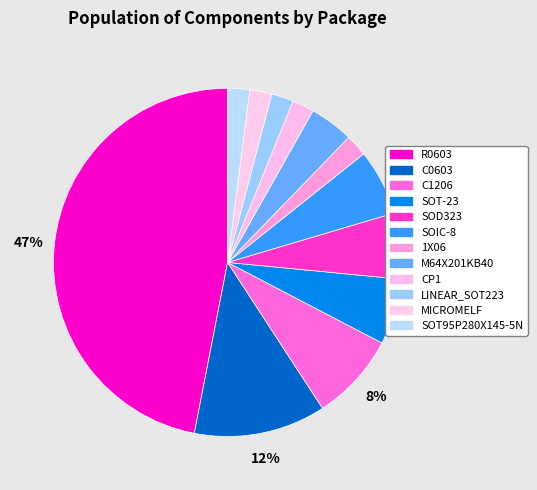

Count the number of slices in the pie.

12